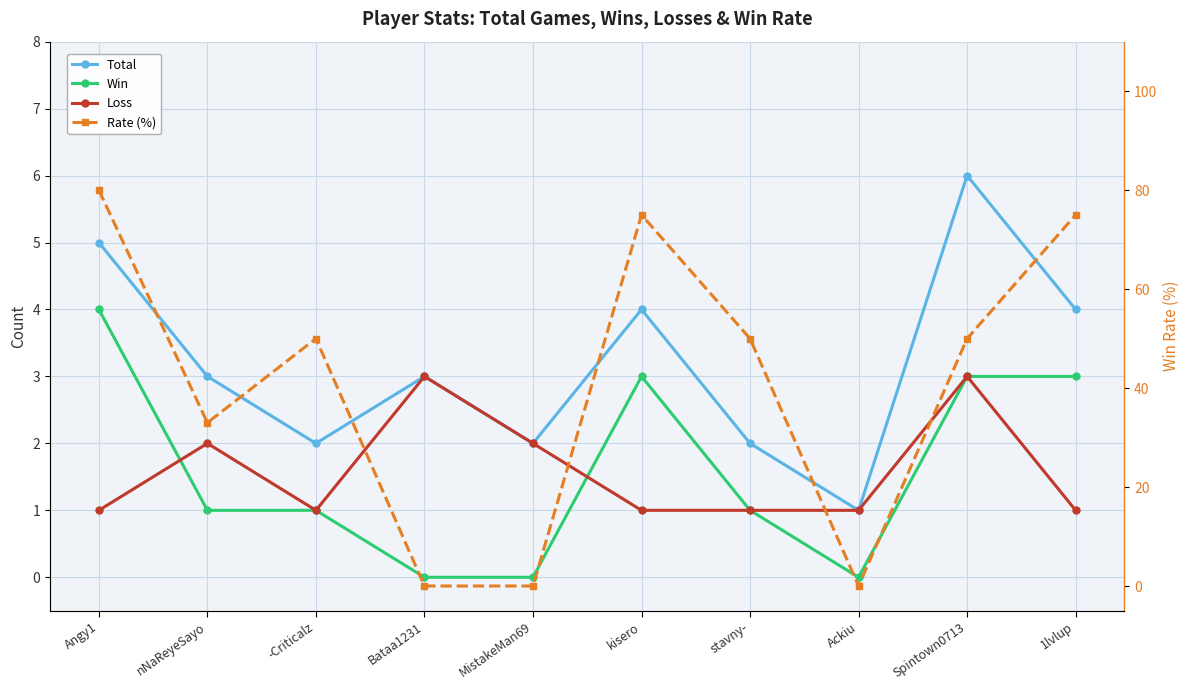

In Rate (%), how many points are lower than both neighbors (excluding endpoints)?

2